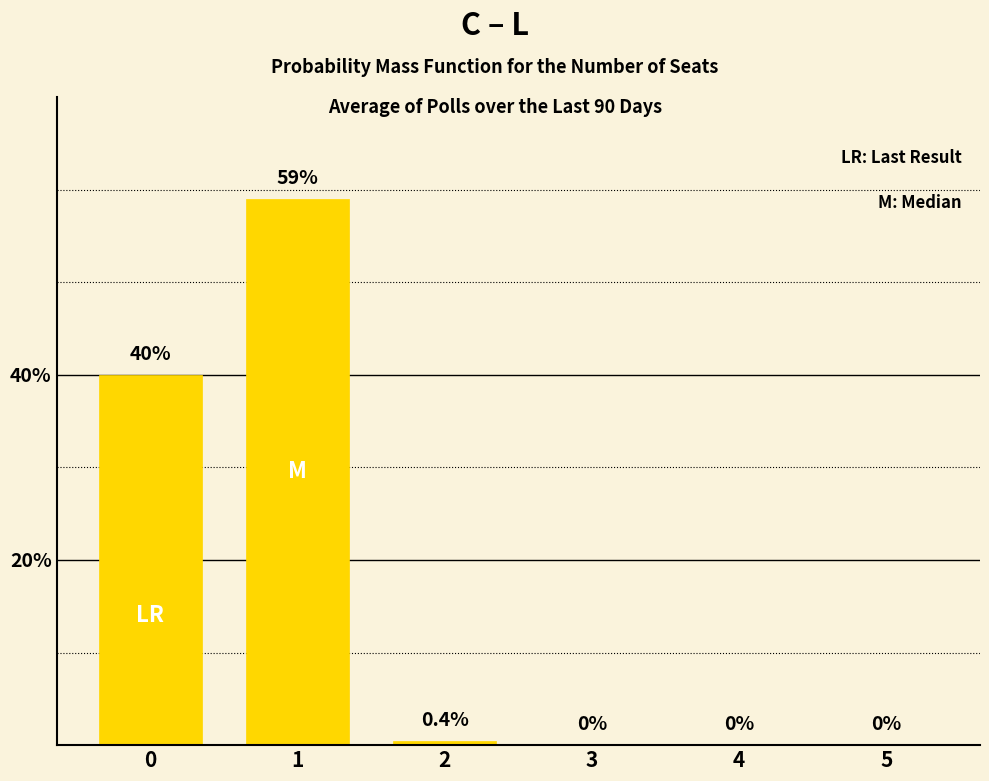

What is the greatest value displayed?

59.0